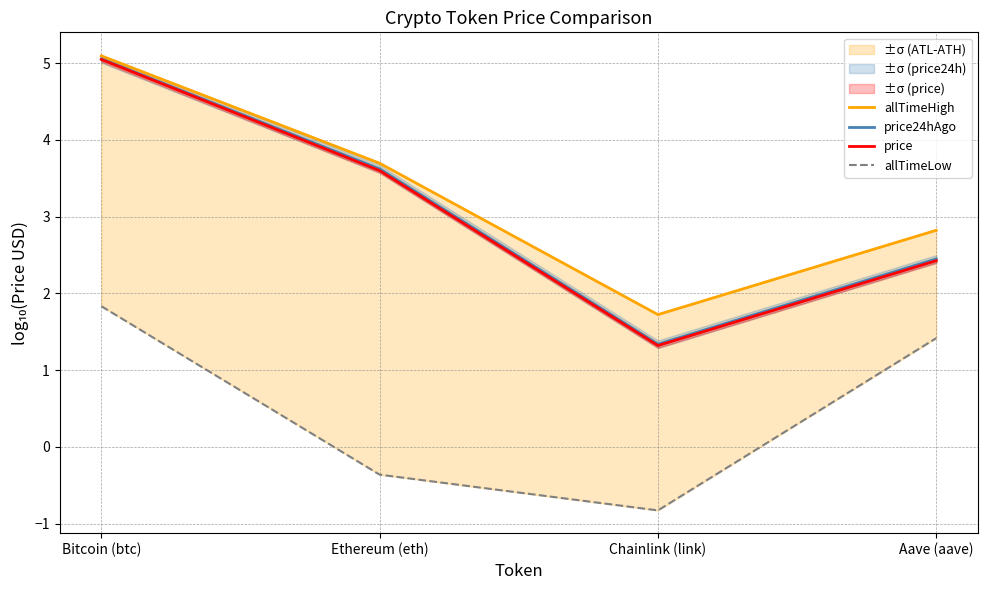

How many lines are shown in the chart?

4